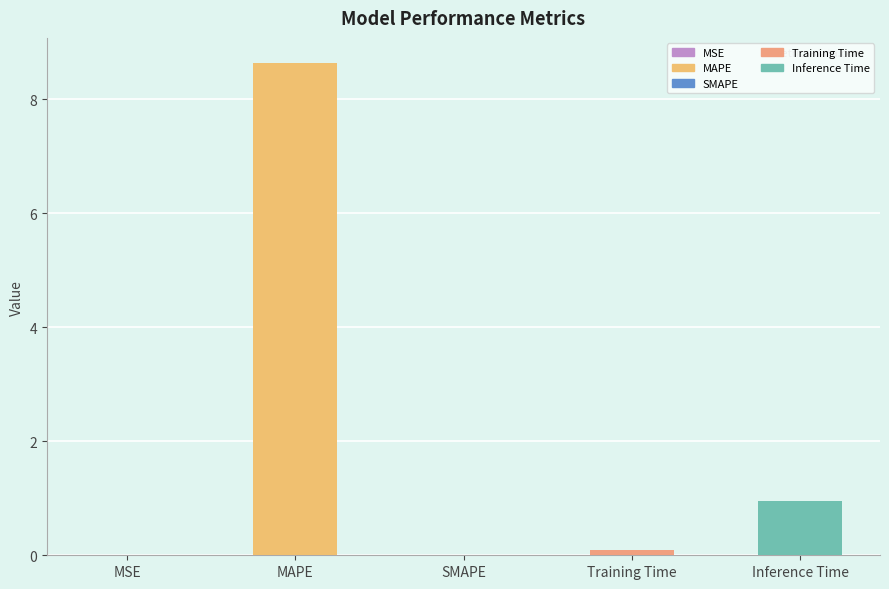

Reading left to right, extract all data points from this chart.

MSE=0.0	MAPE=8.6	SMAPE=0.0	Training Time=0.1	Inference Time=1.0